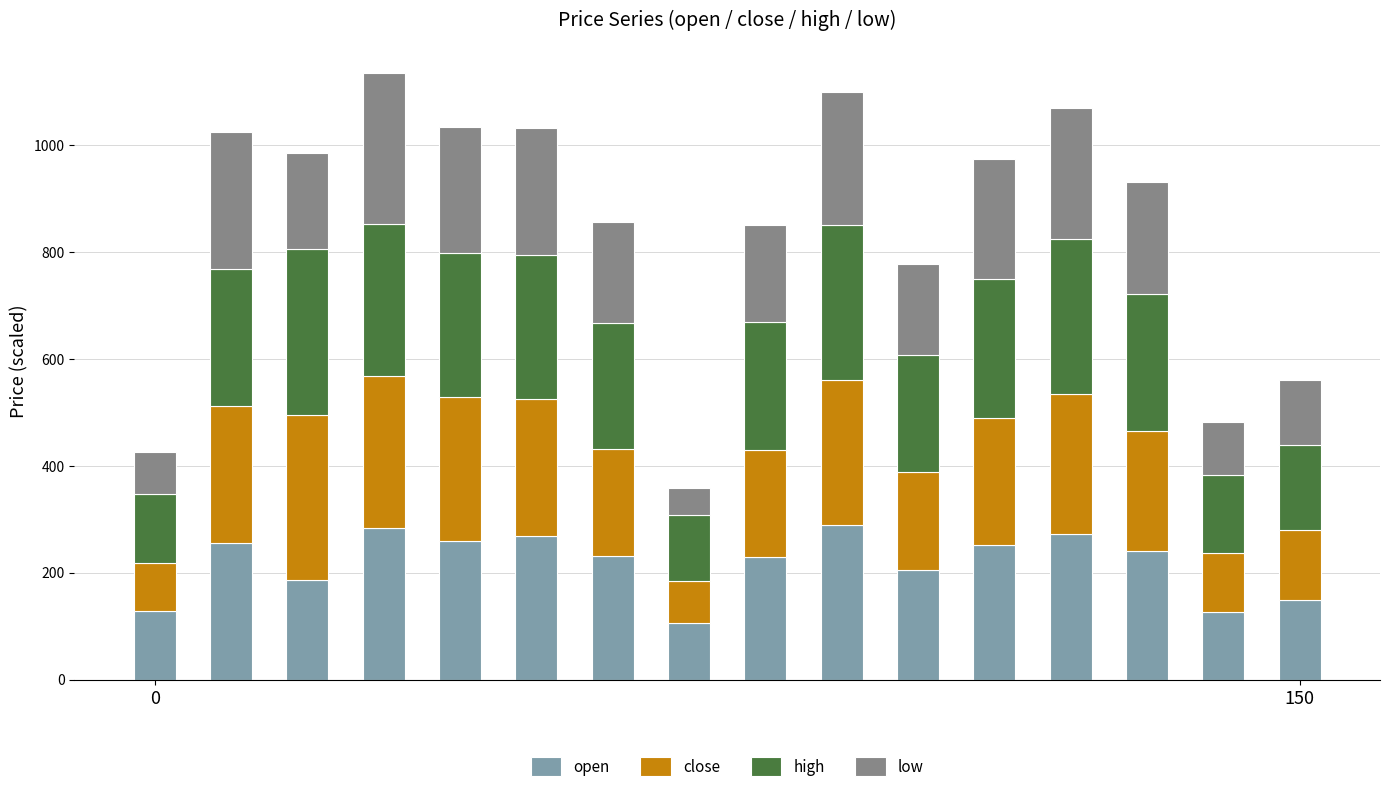

What is the sum of all open values?

3489.0